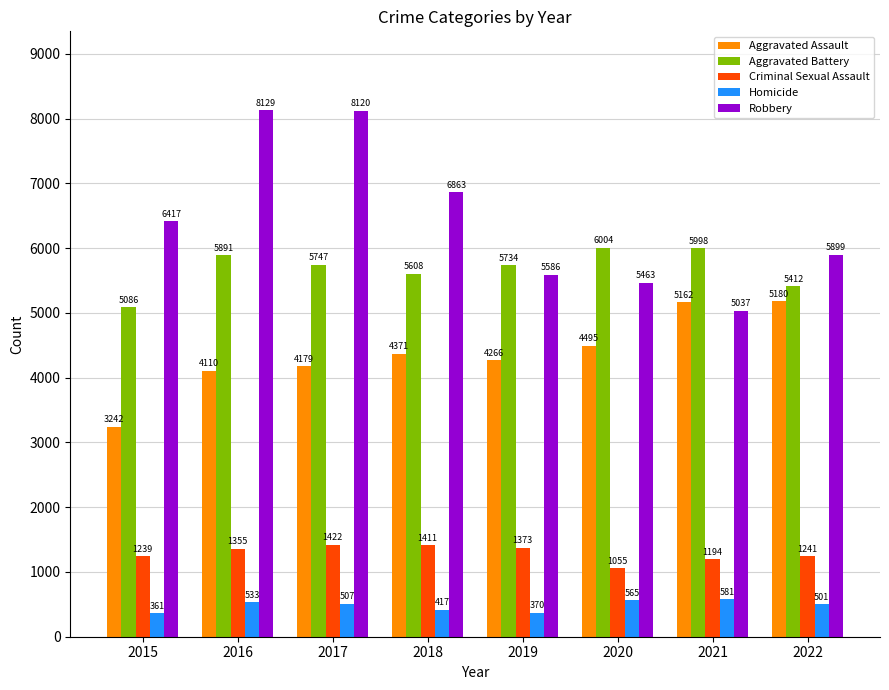

The Robbery series shows 6417 at 2015. True or false?

True